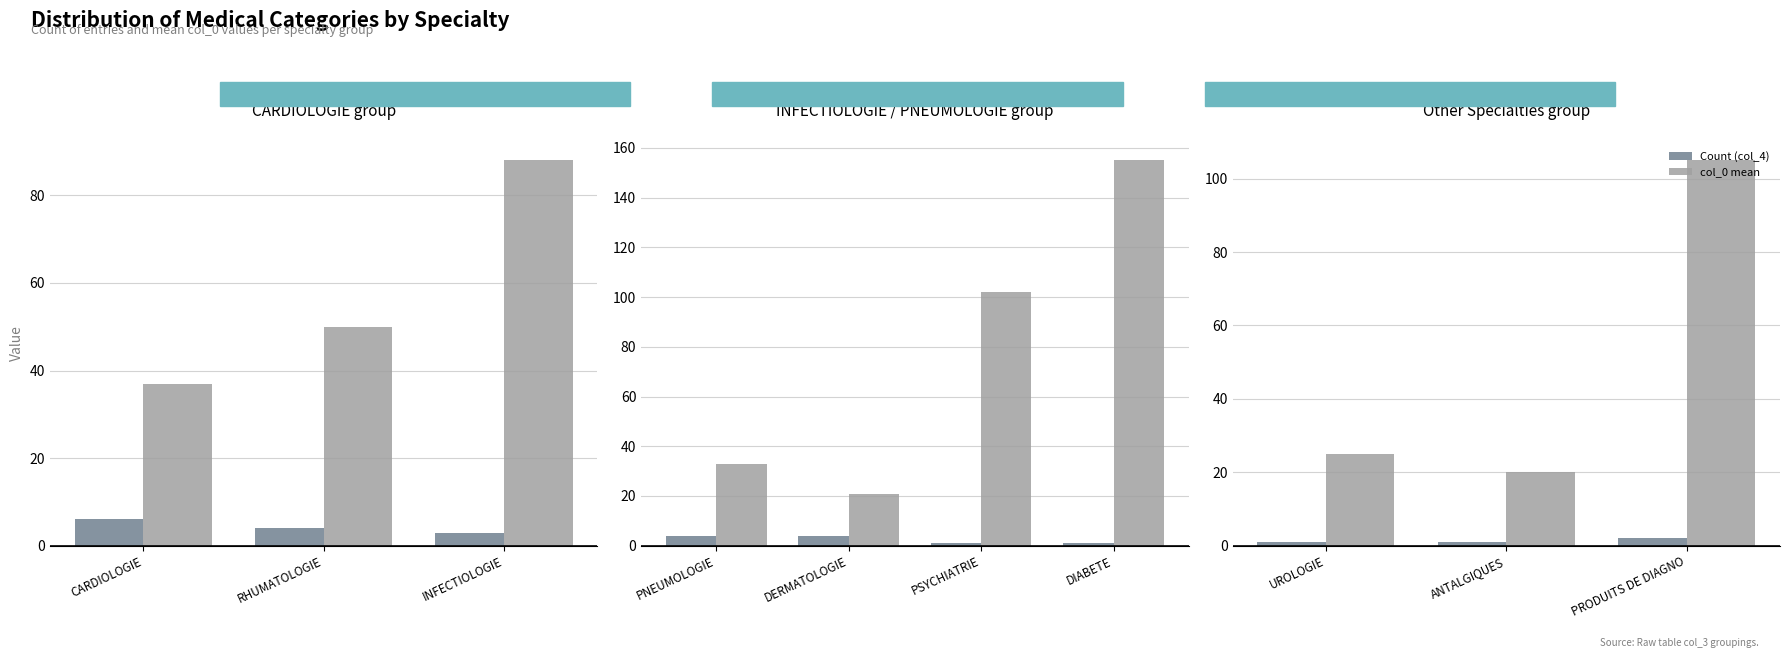

What is the value of the col_0 mean bar at the 3rd from the left?

105